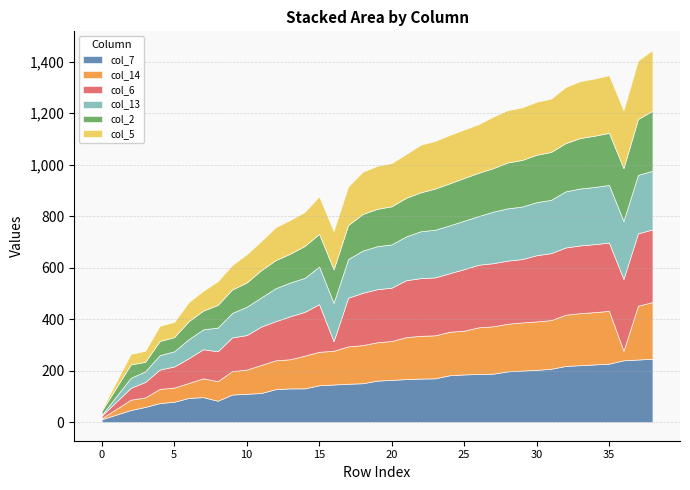

Between 1 and 7, which series saw the biggest shift?

col_6